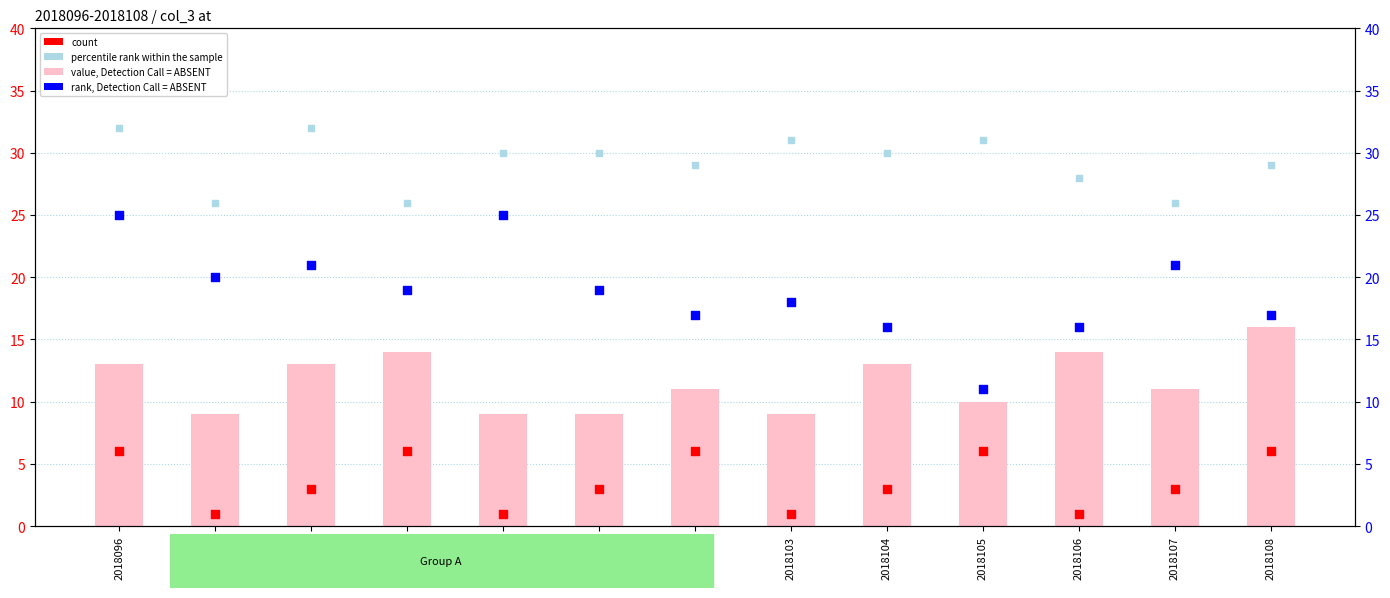

Which series has the largest total across all categories?

percentile rank within the sample